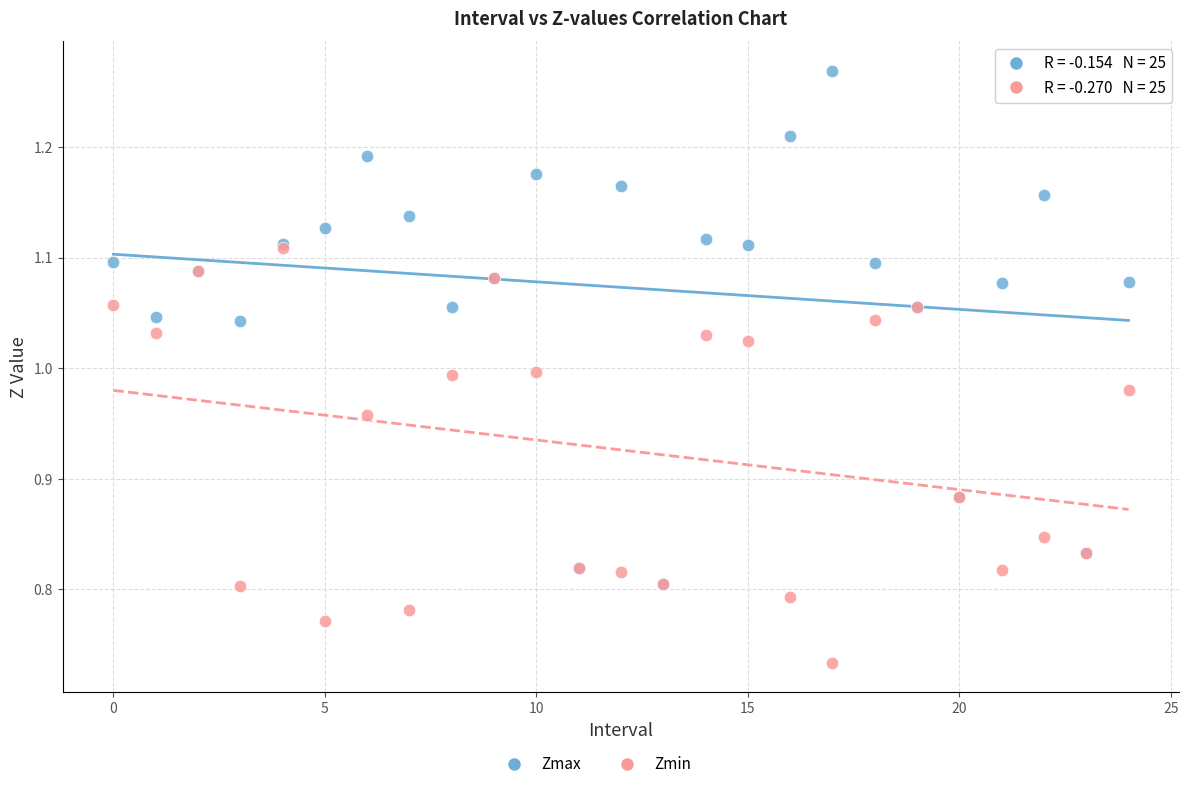

Which series contains the highest Y value?

Zmax